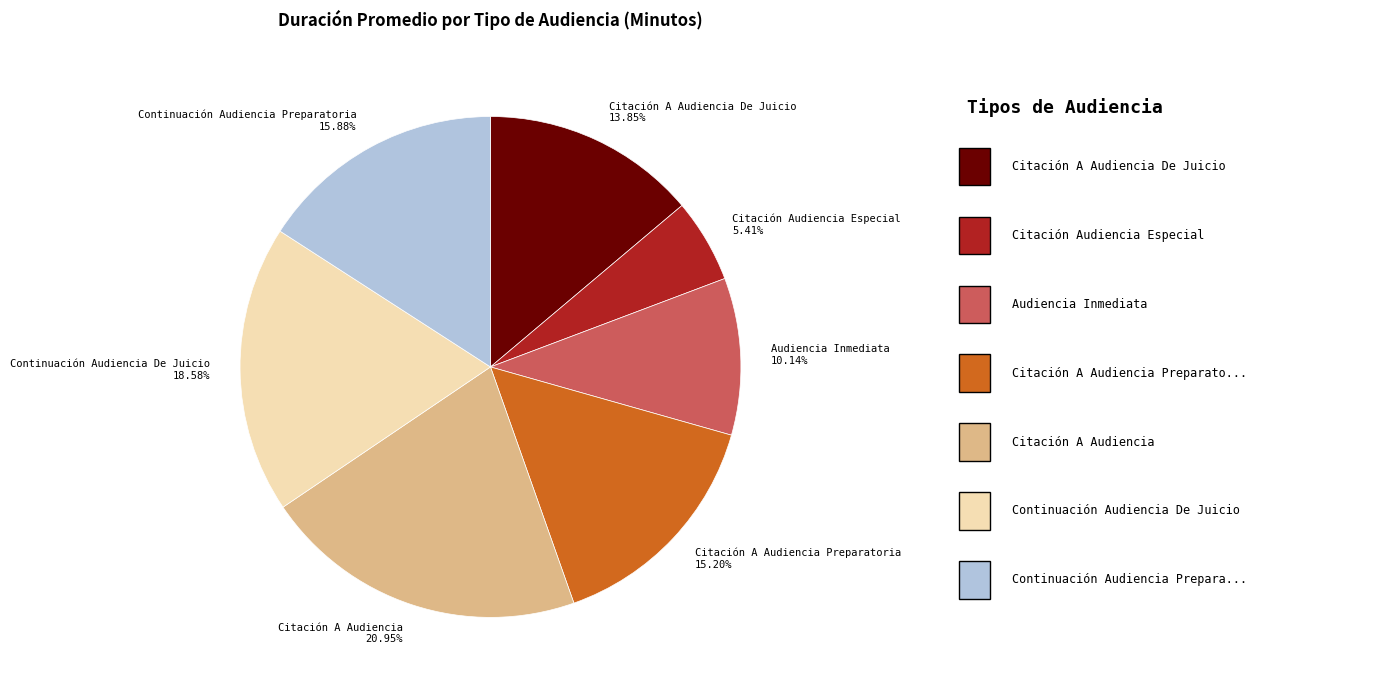

What is the largest slice in the pie chart?

Citación A Audiencia 20.95%